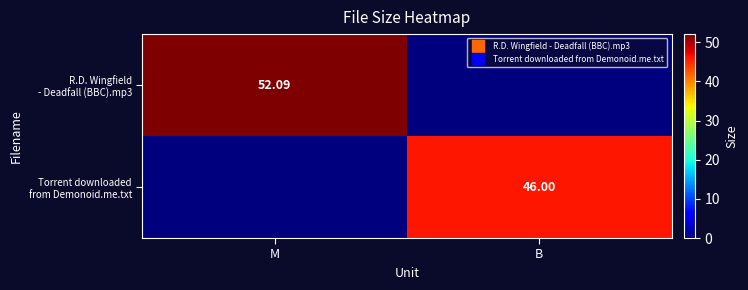

What is the average value of the R.D. Wingfield - Deadfall (BBC).mp3 series?

26.0